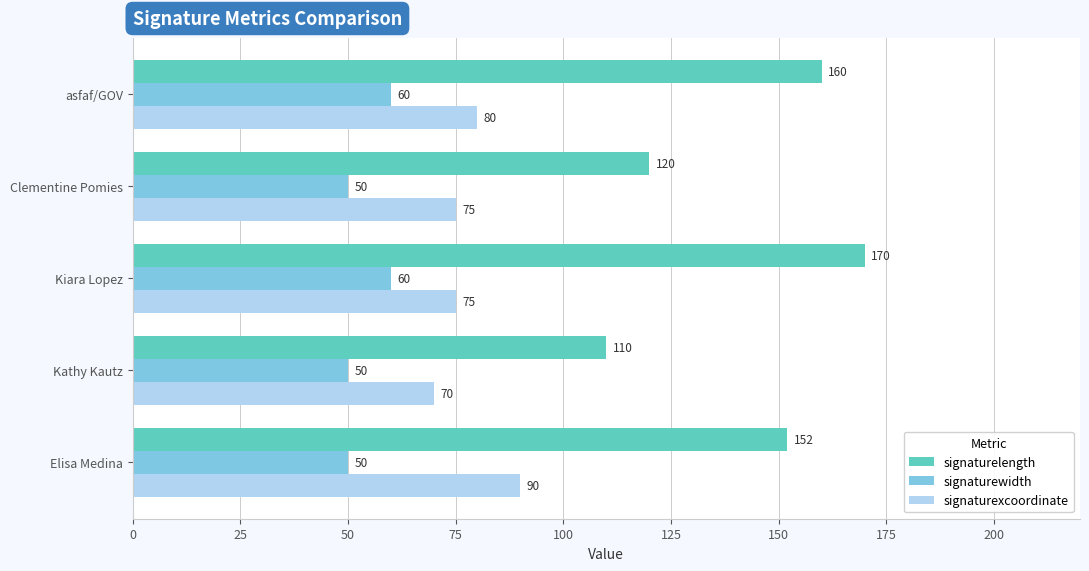

What is the difference between the maximum and minimum values in the signaturewidth series?

10